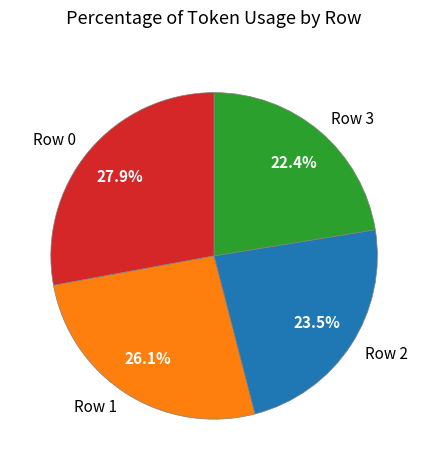

Does any single category account for the majority?

No